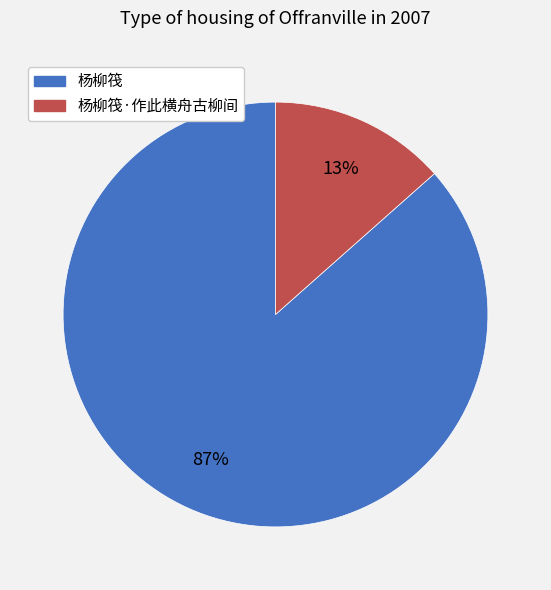

Count the number of slices in the pie.

2